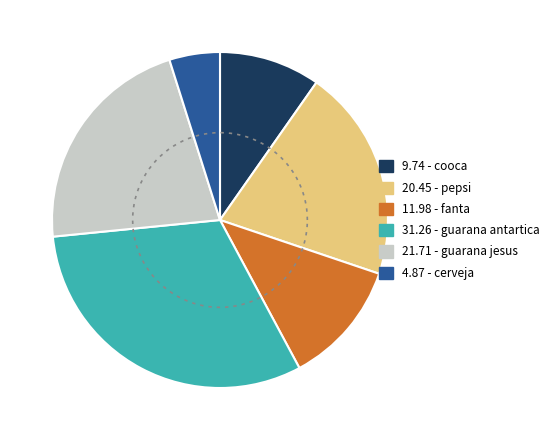

True or false: guarana jesus accounts for 22% of the total.

True